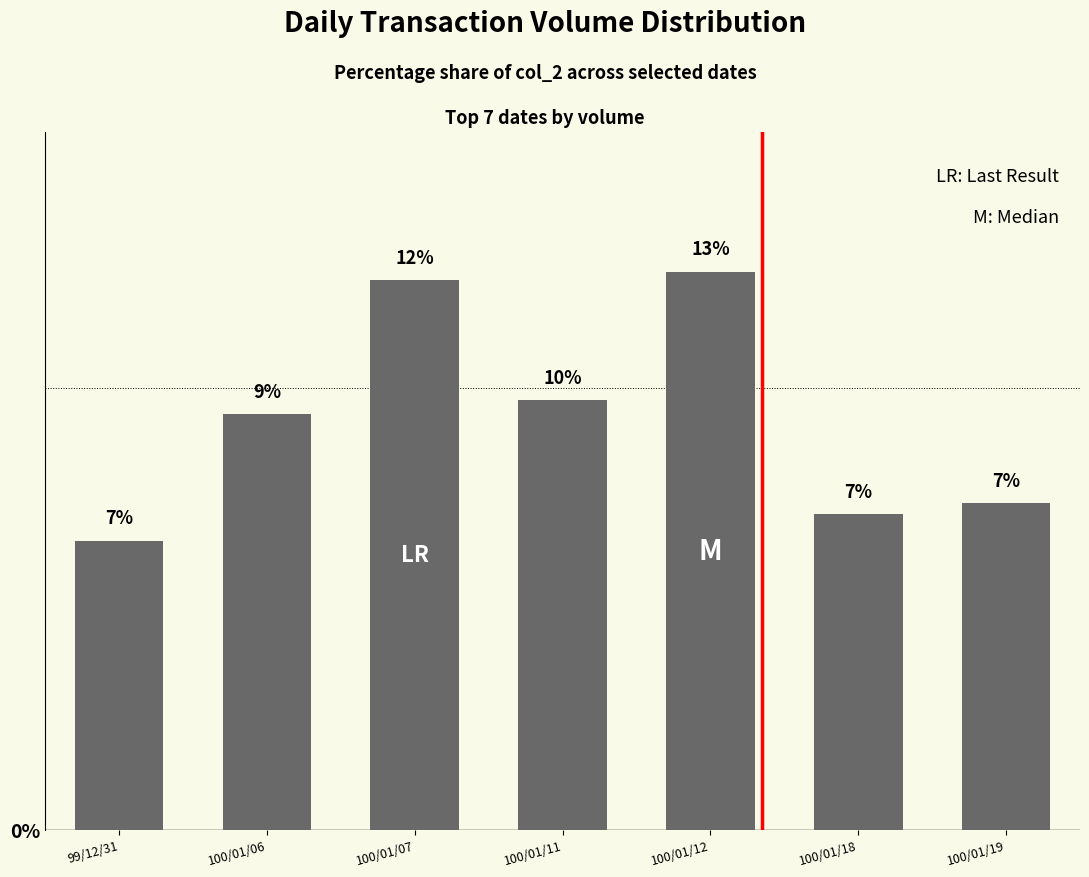

Does the chart contain any negative values?

No